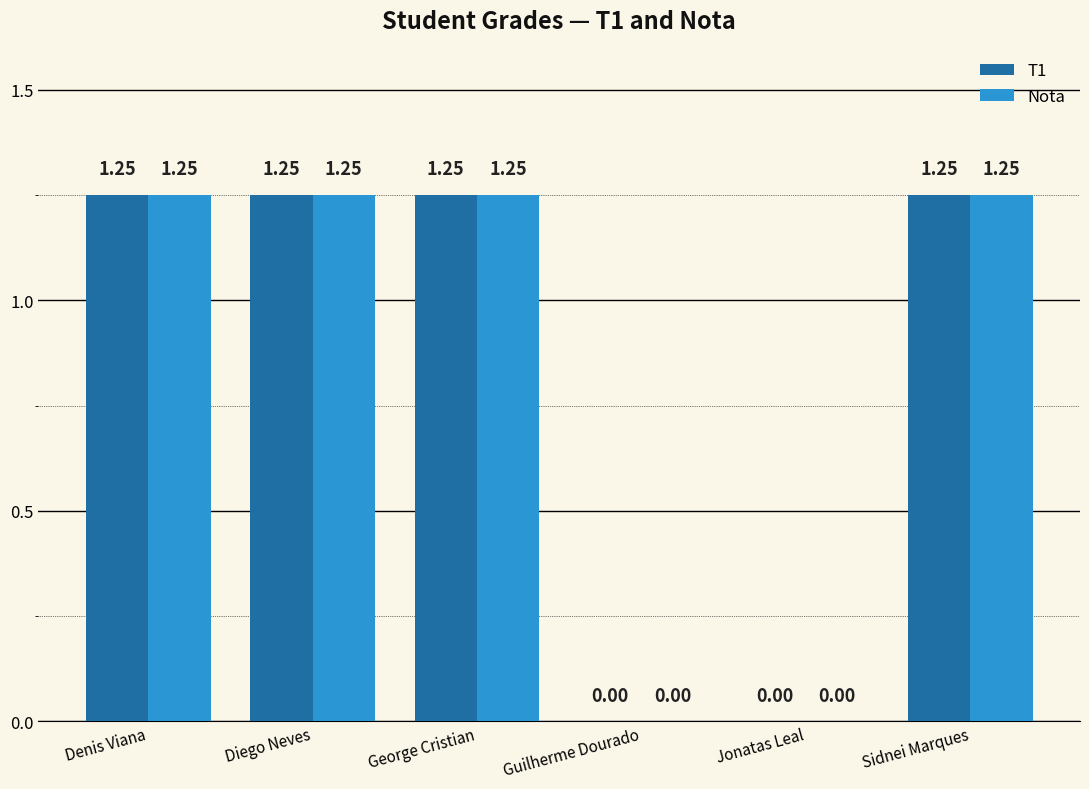

How many values in Nota are above zero?

4